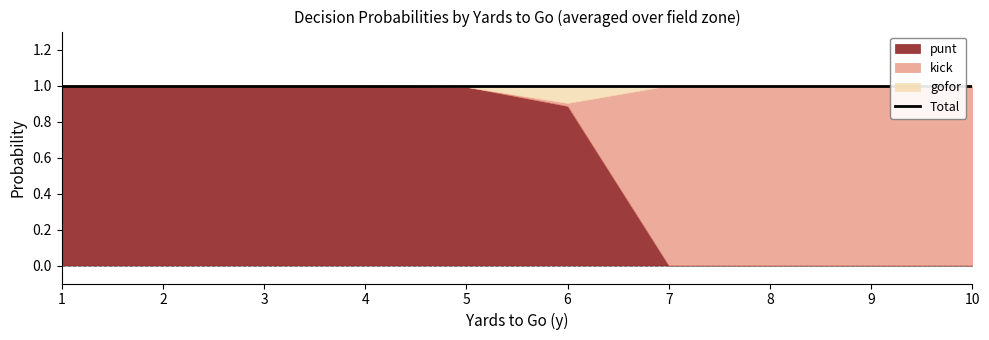

True or false: punt has more than 0 interior local peaks.

False